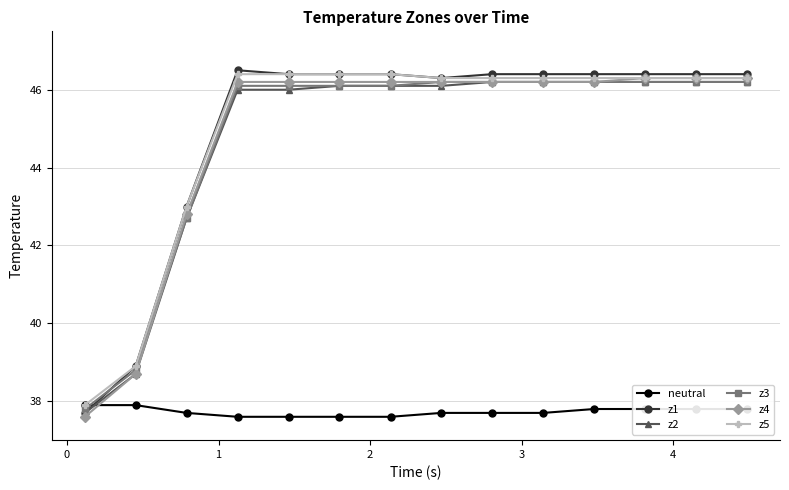

What is the average value of the z4 series?

44.8